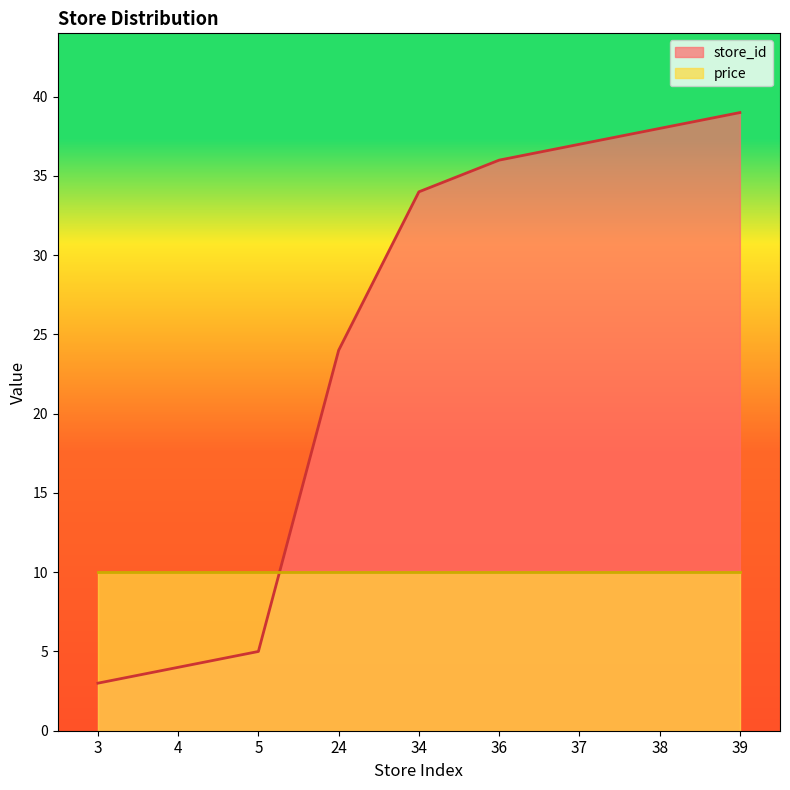

Reading right to left, extract all data points from this chart.

39	38	37	36	34	24	5	4	3